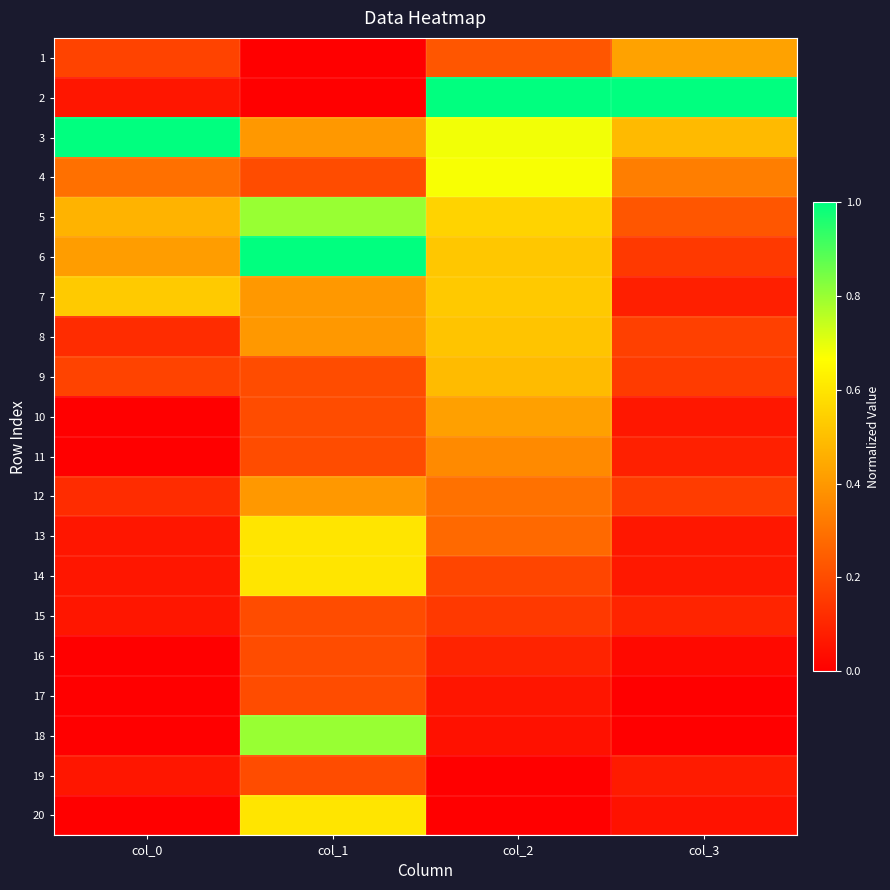

Which series has the largest range (max minus min)?

2